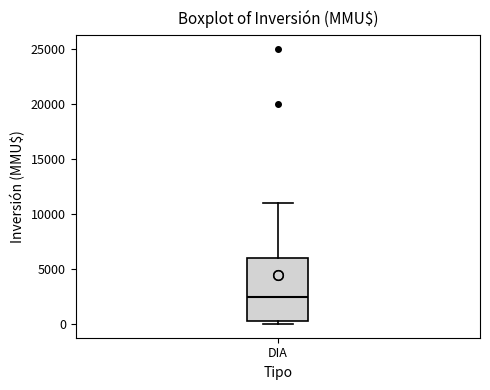

Read this box plot against the y-axis: the position of the median line, the range covered by the box, and the ends of both whiskers. The values are not printed on the chart, so give them approximately, as read against the axis.

median 2500, box 0 to 6000, whiskers 0 (just below the box's lower edge) to 11000